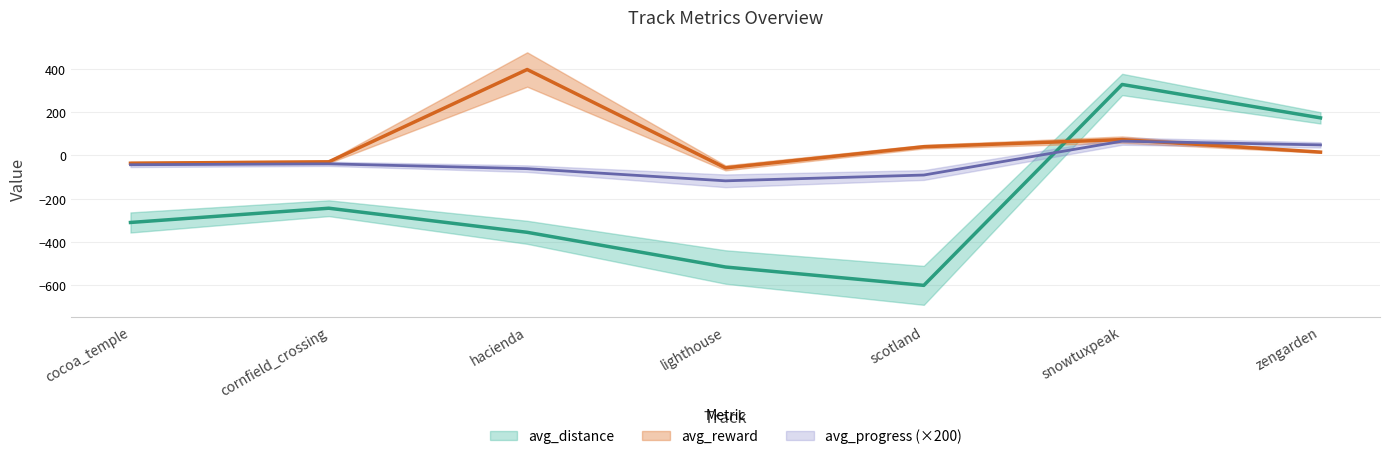

Where do avg_progress and avg_distance first cross each other?

scotland and snowtuxpeak